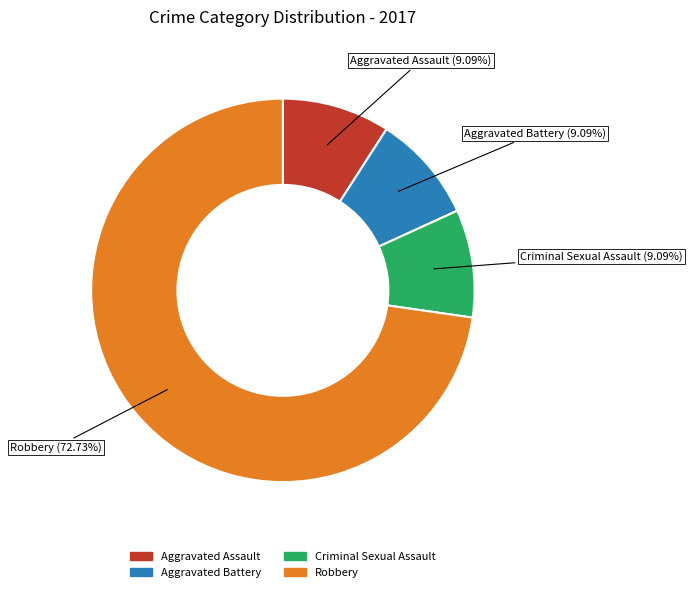

How many slices are in this pie chart?

4